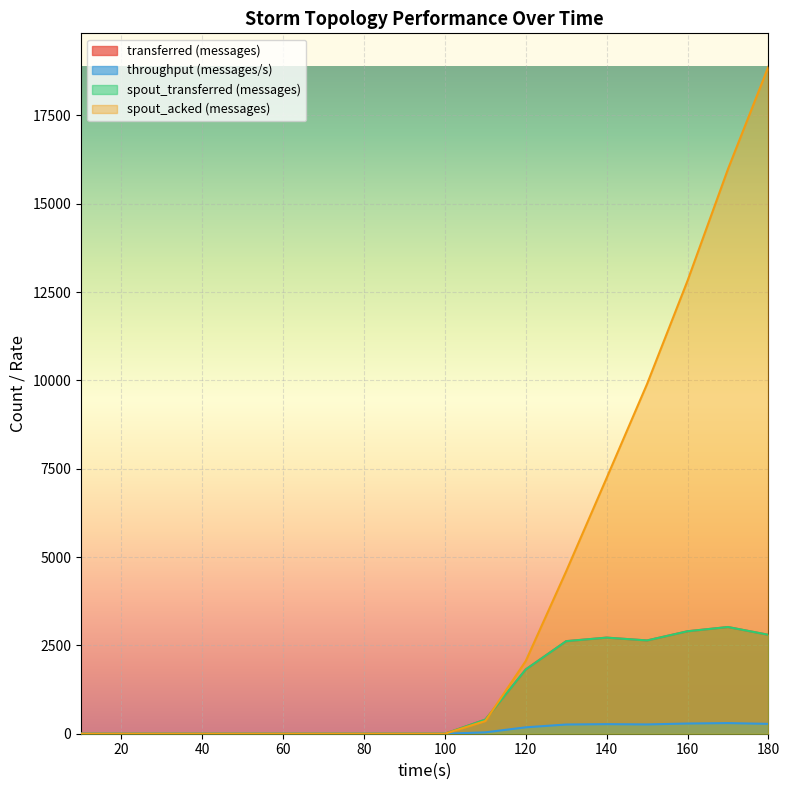

At which category is the sum across all series the highest?

180